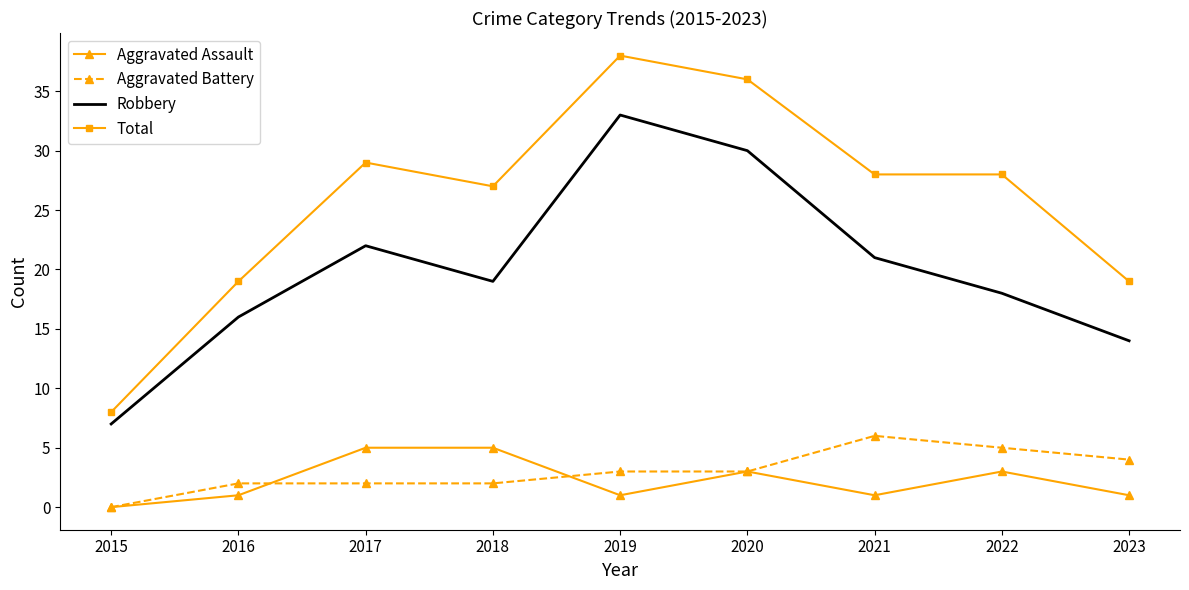

What is the difference between the highest and lowest values at 2020?

33